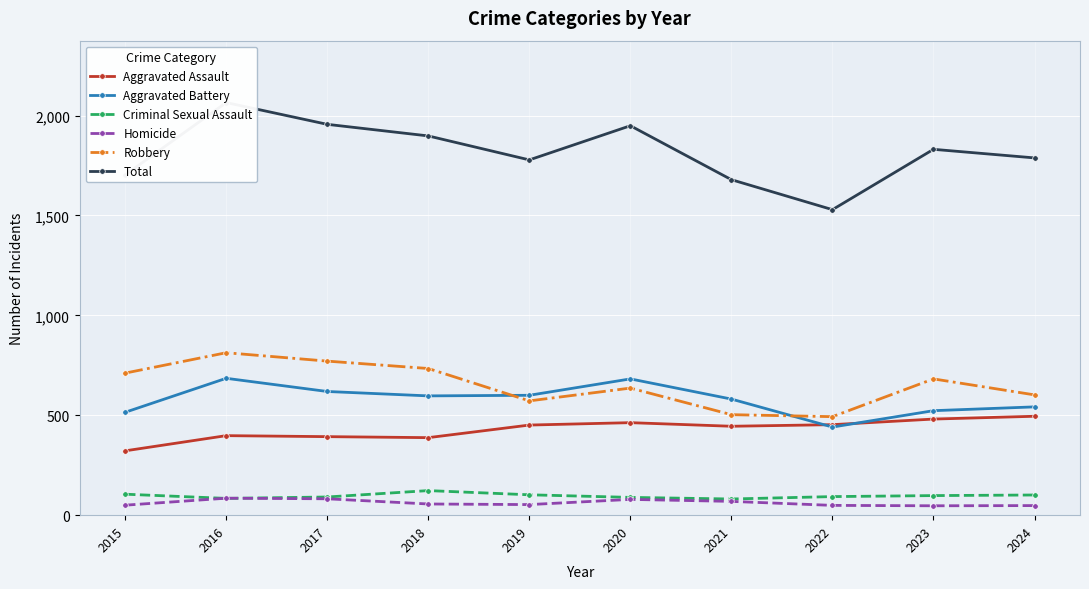

At which label is Aggravated Battery closest to 563?

2021